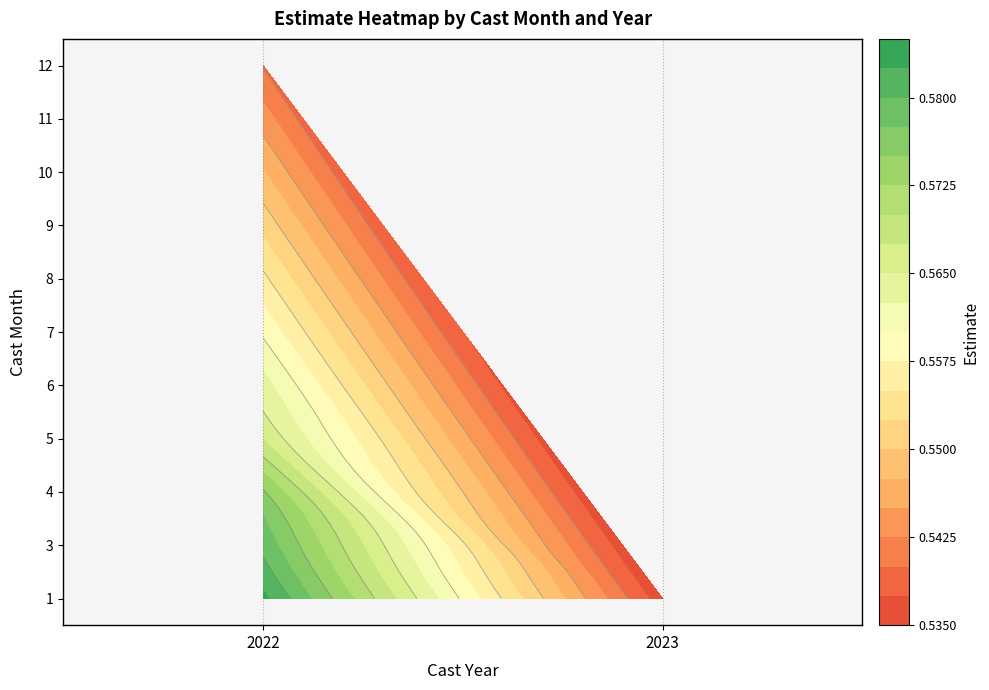

Is it true that 12 equals 0.5 at 2022?

True